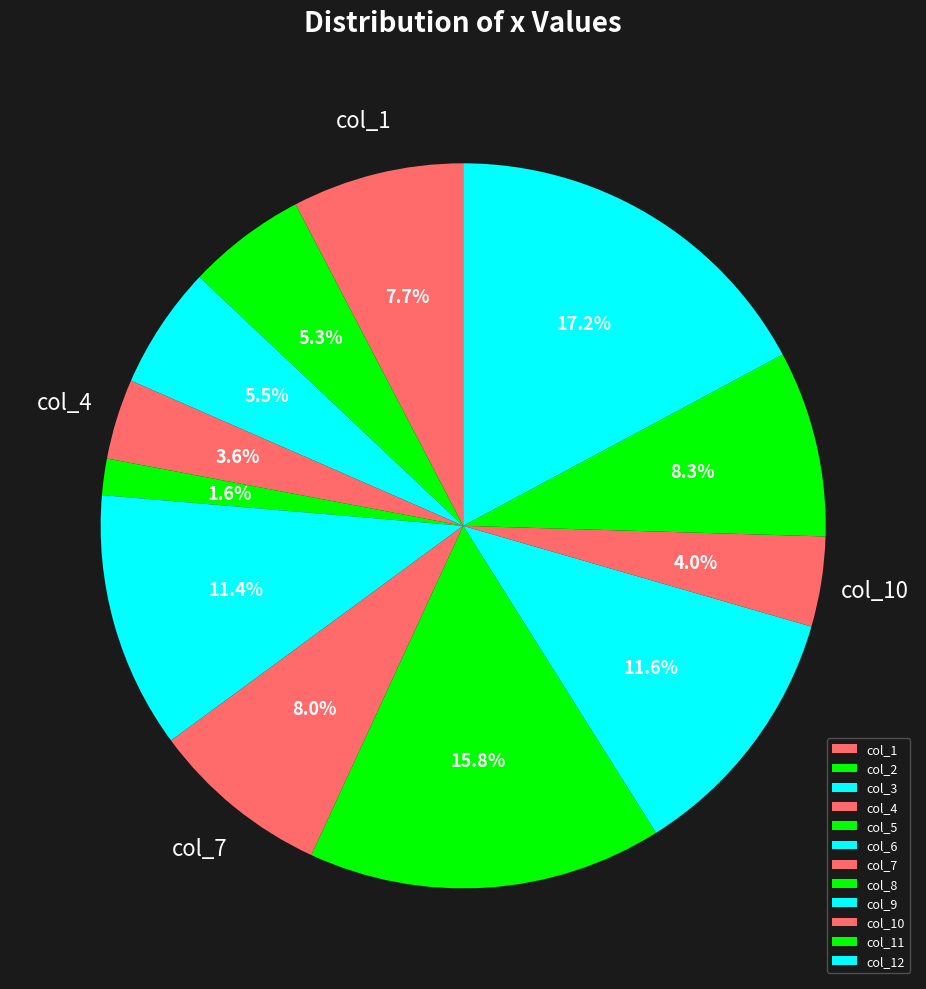

Is it true that col_10 is 4% of the pie?

True